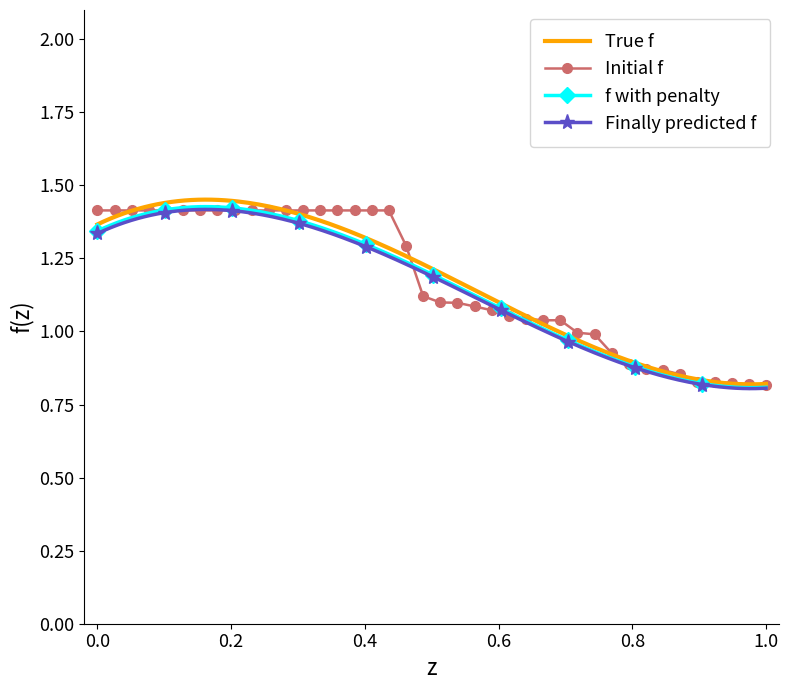

What is the minimum value shown in the chart?

0.8